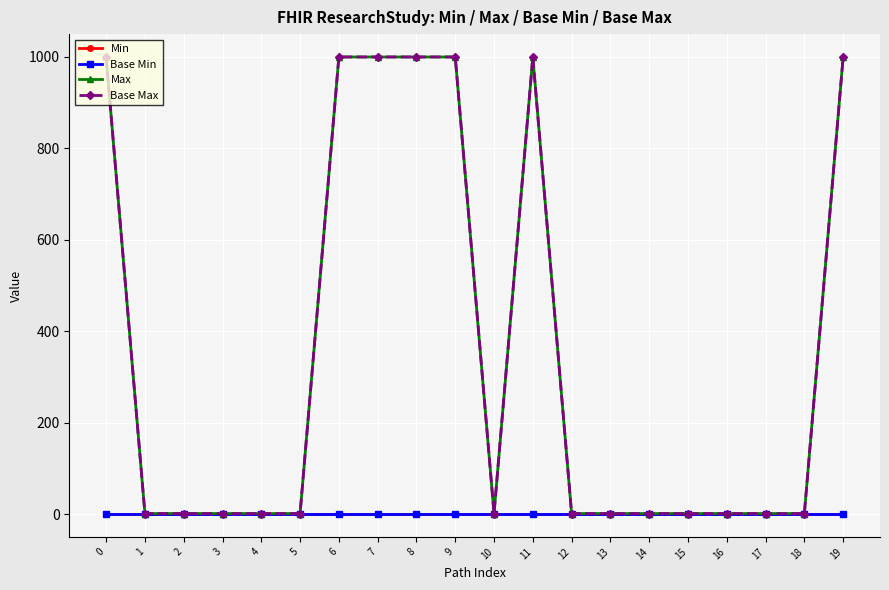

Reading left to right, transcribe all the data shown in this chart.

Min: 0	0	0	0	0	0	0	0	0	0	0	0	0	0	0	0	0	0	0	0
Base Min: 0	0	0	0	0	0	0	0	0	0	0	0	0	0	0	0	0	0	0	0
Max: 999	1	1	1	1	1	999	999	999	999	1	999	1	1	1	1	1	1	1	999
Base Max: 999	1	1	1	1	1	999	999	999	999	1	999	1	1	1	1	1	1	1	999